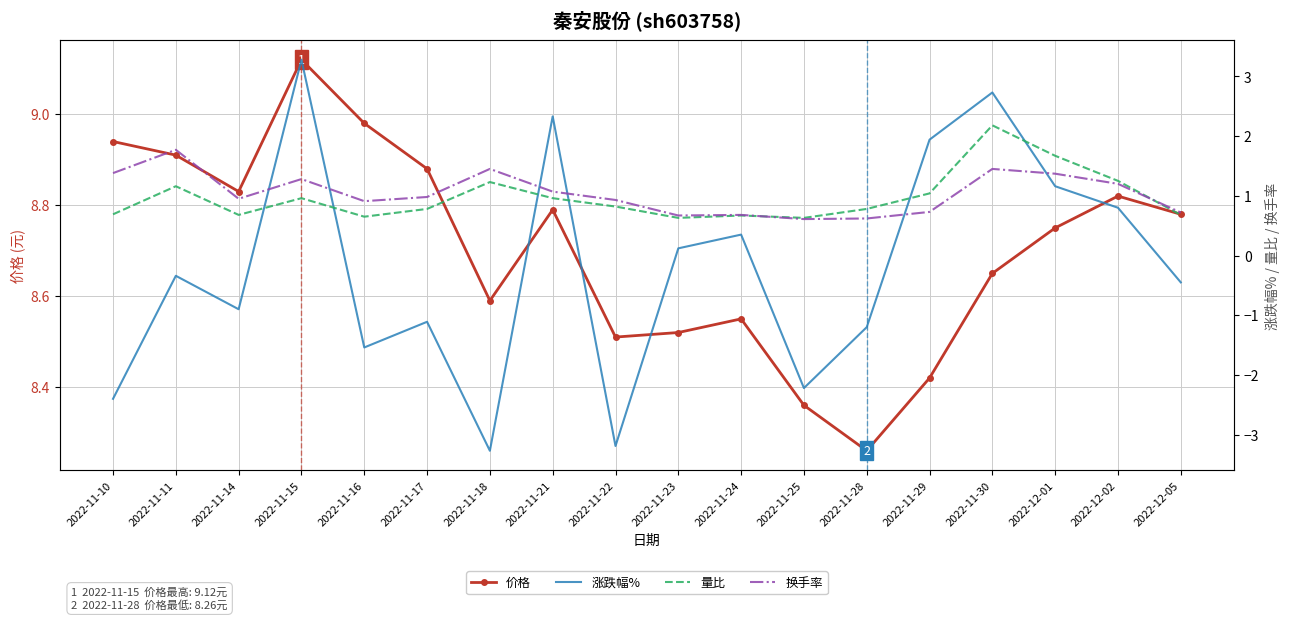

At which label does 价格 reach its minimum?

2022-11-28